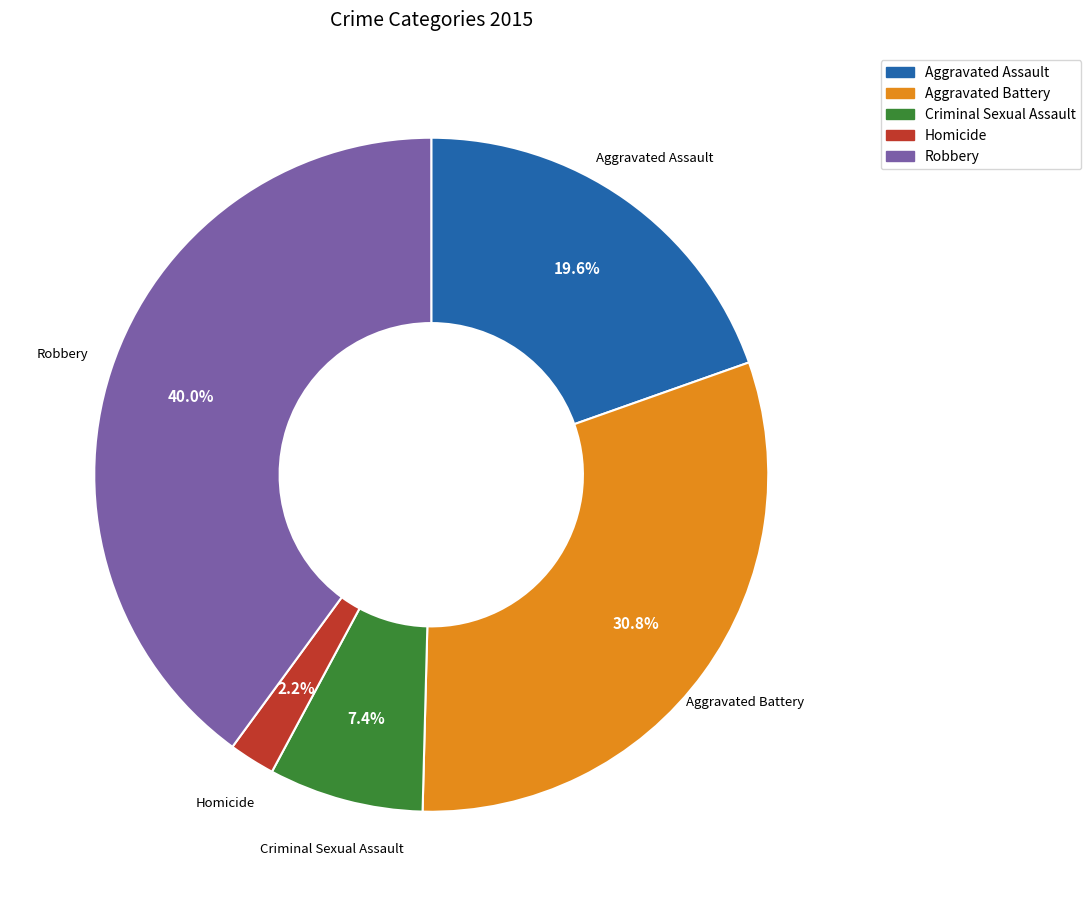

To the nearest percent, what is the combined percentage of Aggravated Battery and Criminal Sexual Assault?

38%